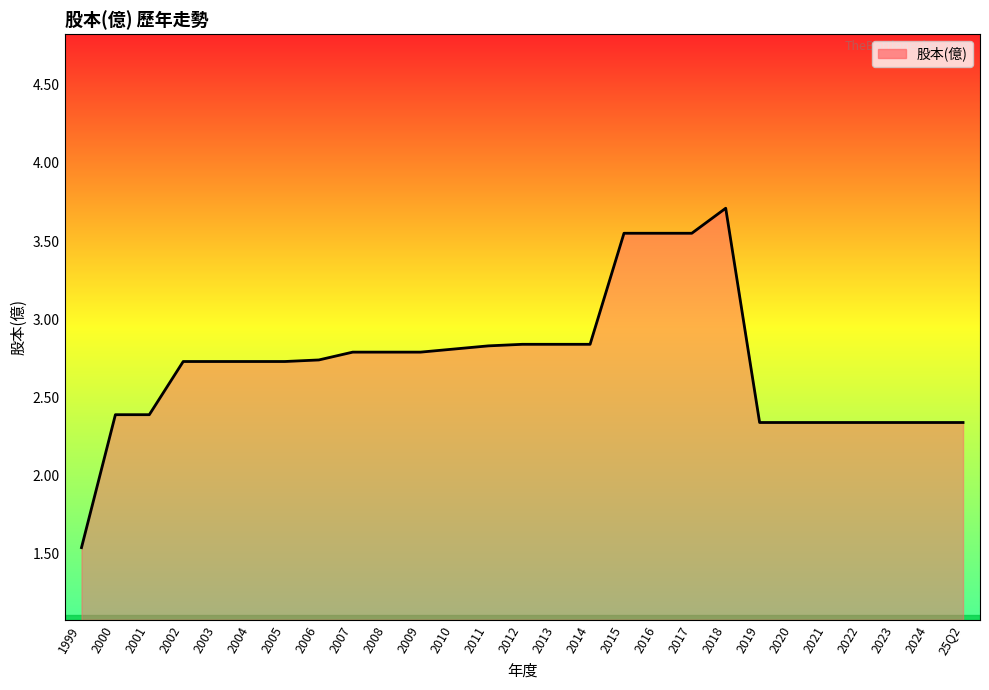

Is it true that the value at 2010 is 2.8?

True